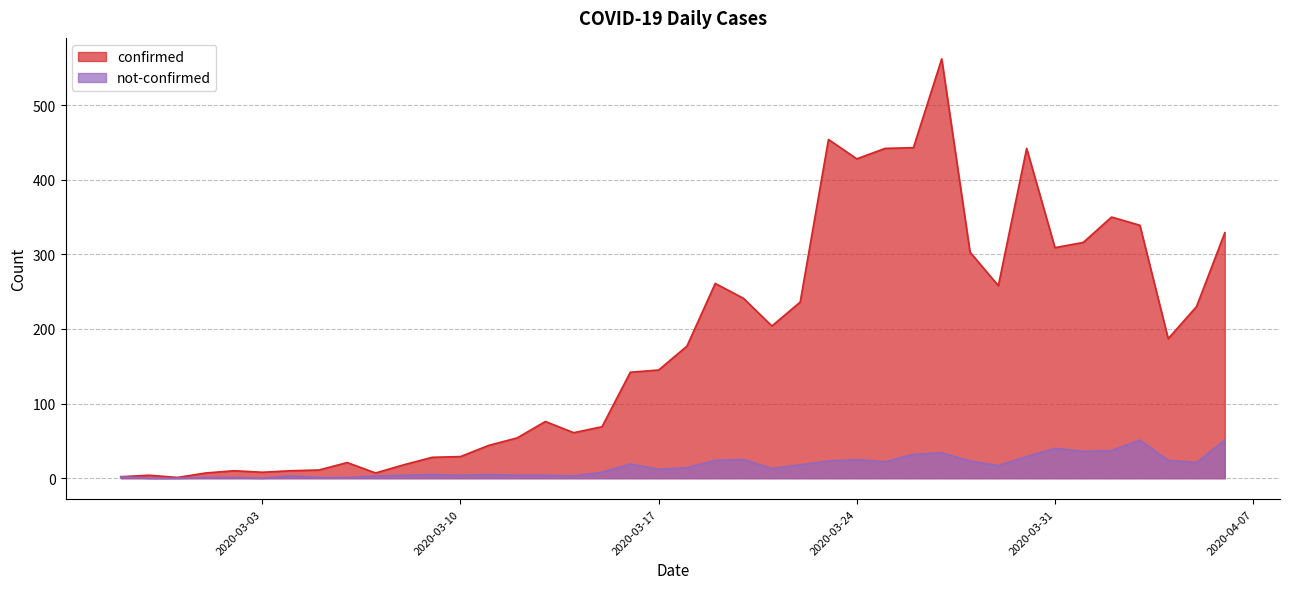

What is the spread (max minus min) of values at 2020-03-04?

7